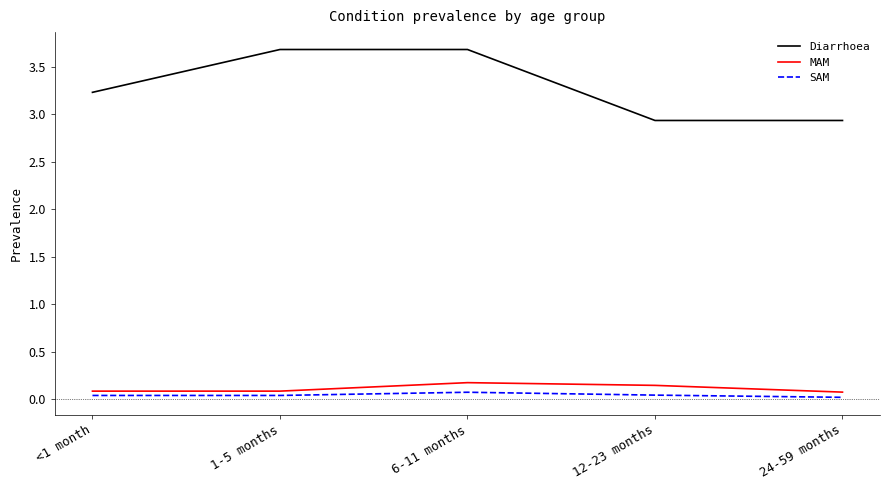

What is the maximum value for Diarrhoea?

3.7